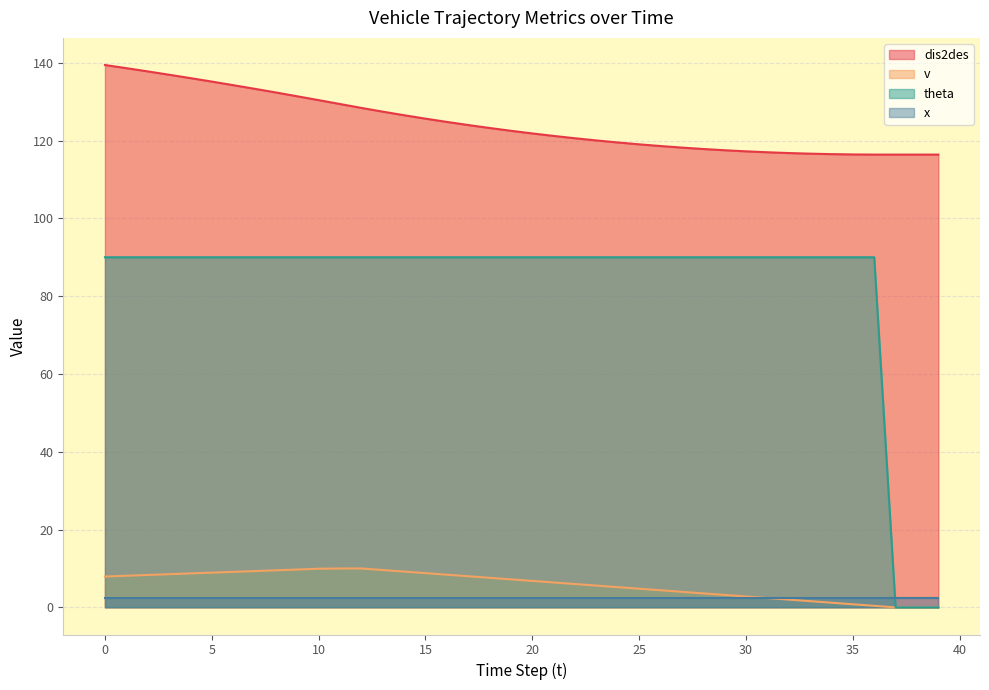

What is the difference between the theta values at 37 and 22?

90.0